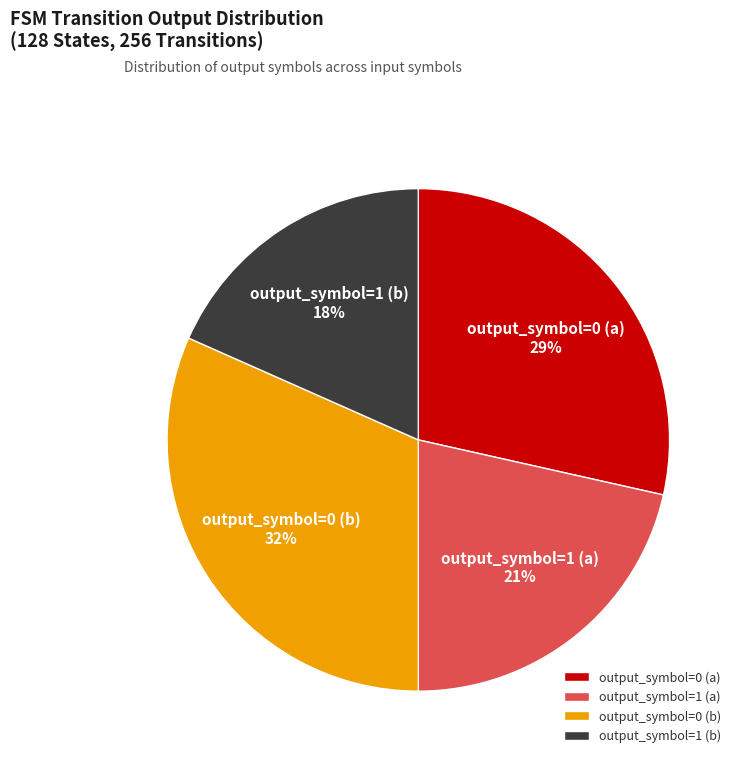

Which has a higher value, output_symbol=1 (b) or output_symbol=0 (b)?

output_symbol=0 (b)